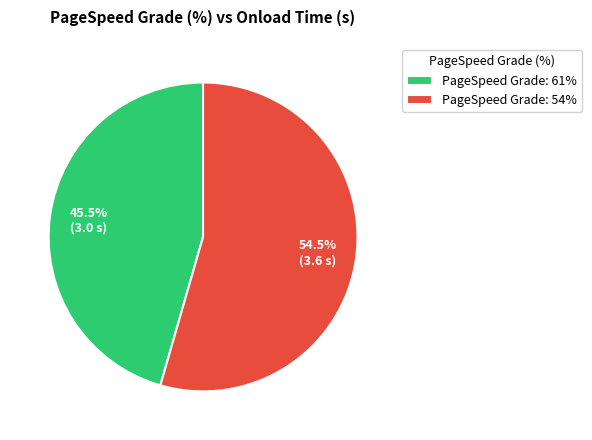

To the nearest percent, what is the difference between the largest and smallest slice percentages?

9%